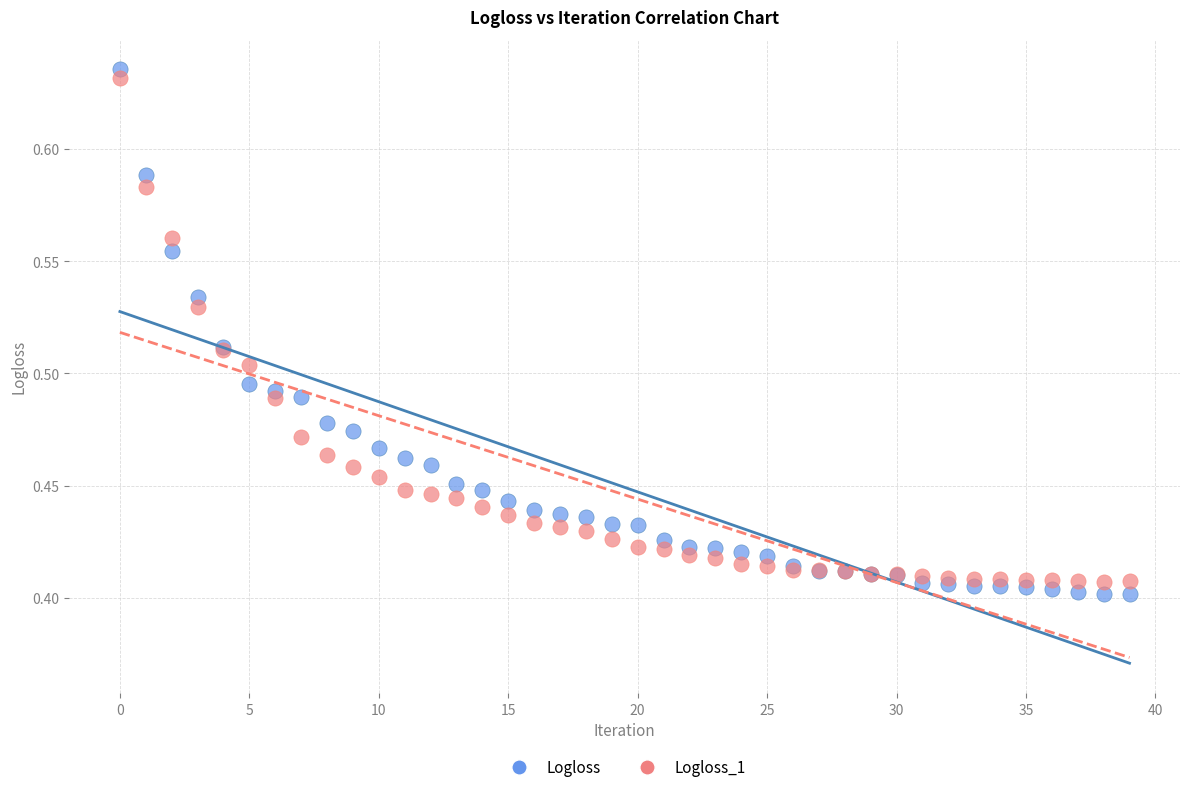

What are all the series names shown in the legend?

Logloss, Logloss_1